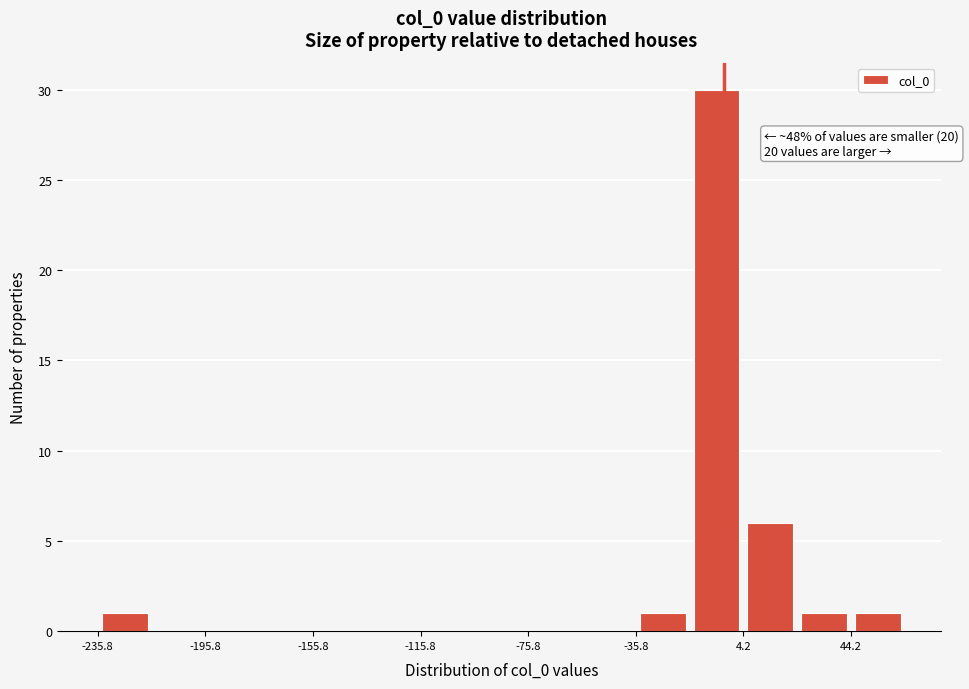

Over which range of the x-axis is the bar tallest?

-15 to 5